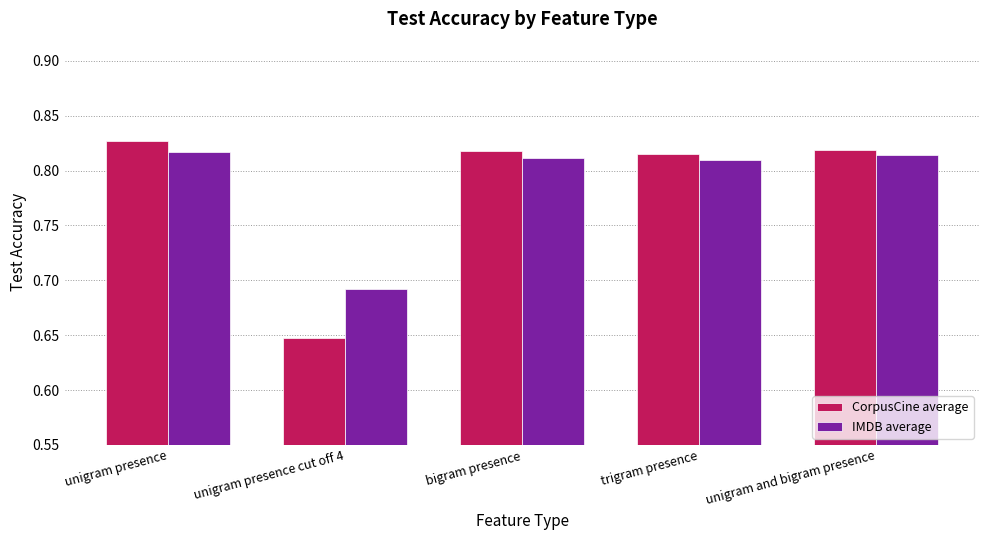

True or false: IMDB average has a value of 1.2 at trigram presence.

False